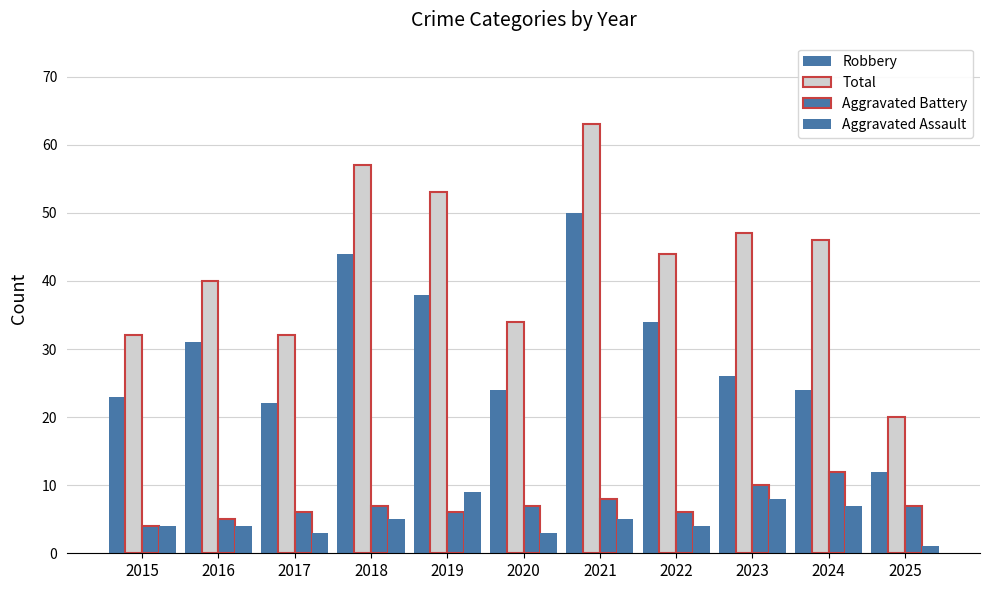

How many data points does each series have?

11